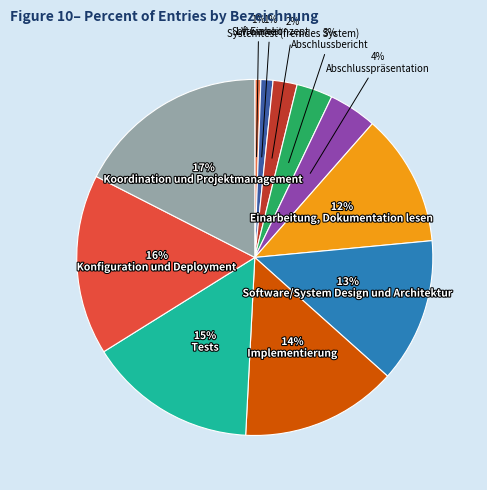

To the nearest percent, what is the combined percentage of Systemtest (fremdes System) and Tests?

18%